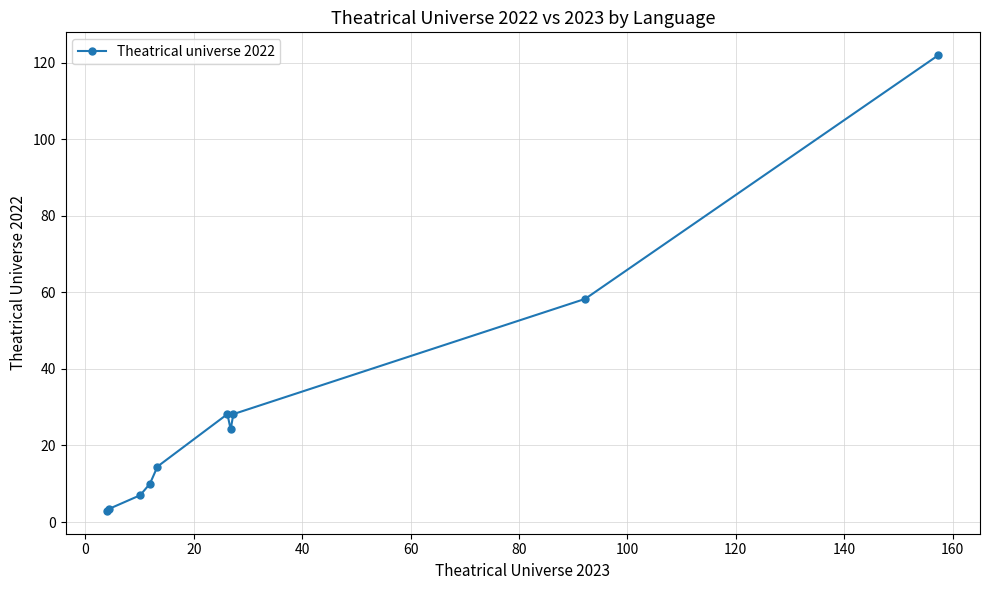

What is the sum of all values?

298.7